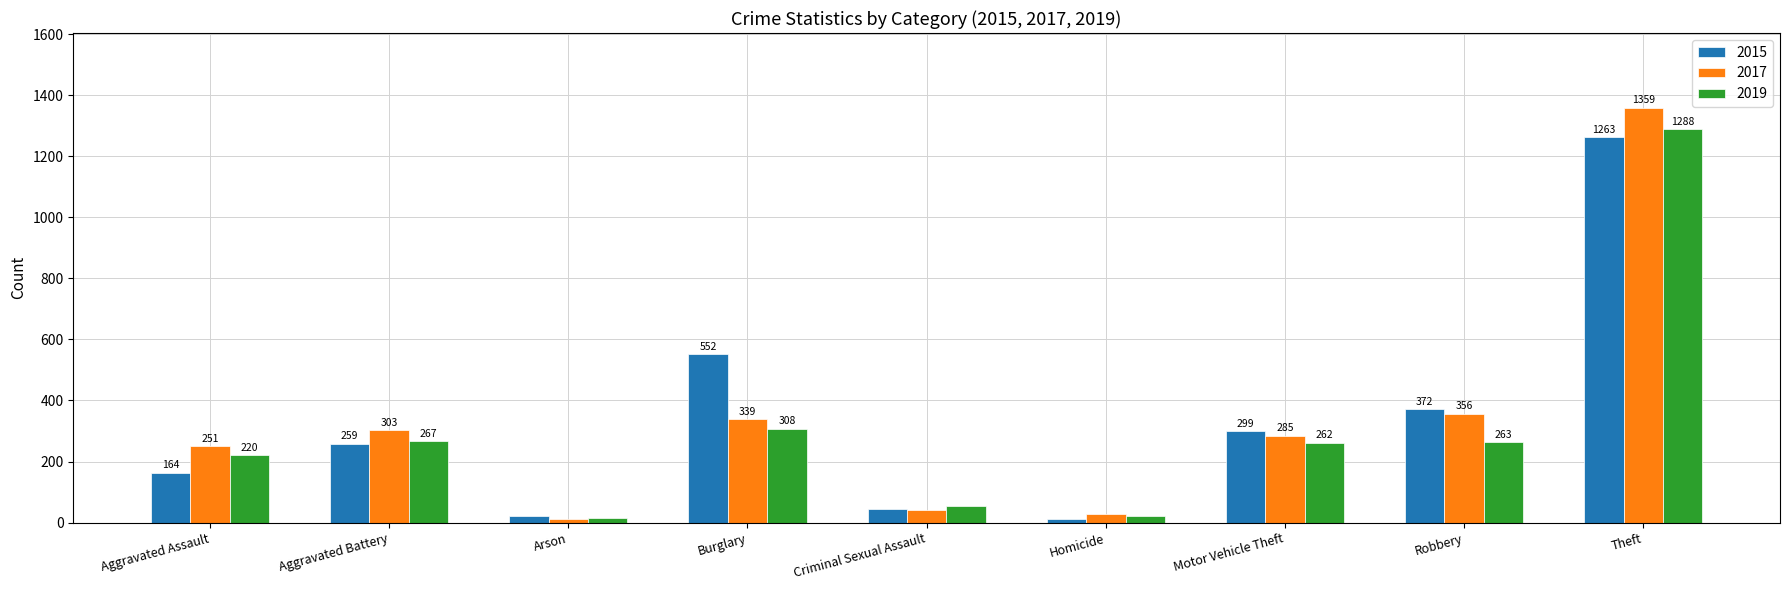

Reading left to right, transcribe all the data shown in this chart.

2015: Aggravated Assault=164	Aggravated Battery=259	Arson=22	Burglary=552	Criminal Sexual Assault=43	Homicide=13	Motor Vehicle Theft=299	Robbery=372	Theft=1263
2017: Aggravated Assault=251	Aggravated Battery=303	Arson=12	Burglary=339	Criminal Sexual Assault=41	Homicide=27	Motor Vehicle Theft=285	Robbery=356	Theft=1359
2019: Aggravated Assault=220	Aggravated Battery=267	Arson=16	Burglary=308	Criminal Sexual Assault=55	Homicide=21	Motor Vehicle Theft=262	Robbery=263	Theft=1288